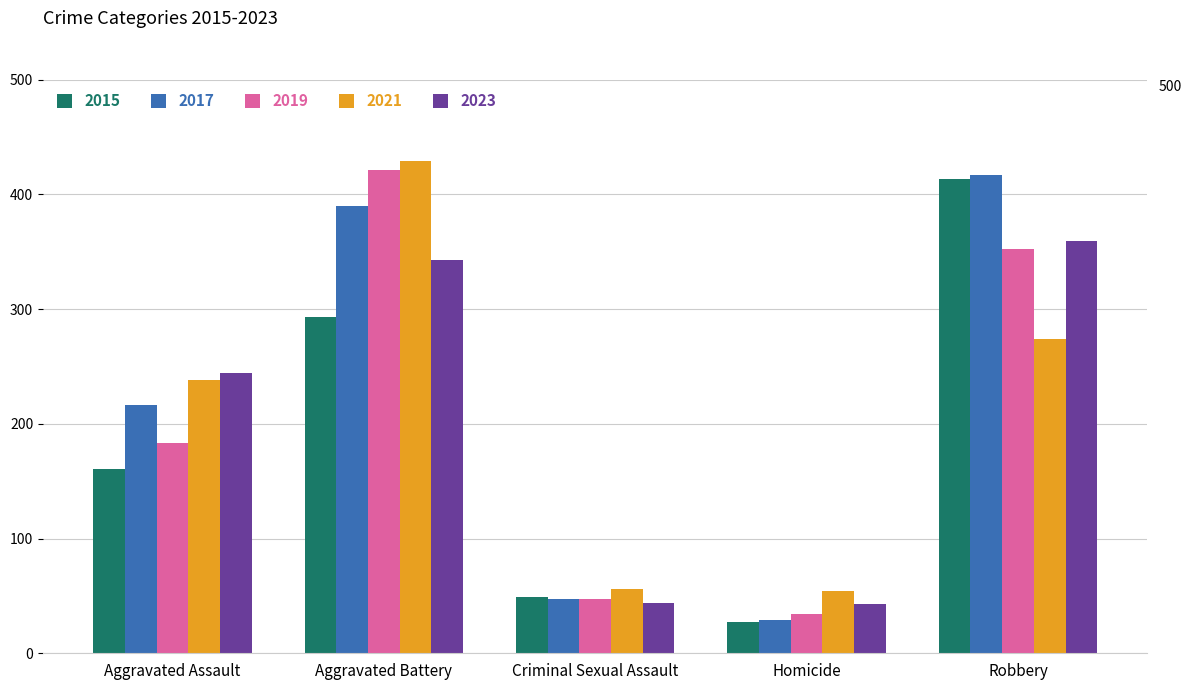

At which category is the sum across all series the highest?

Aggravated Battery